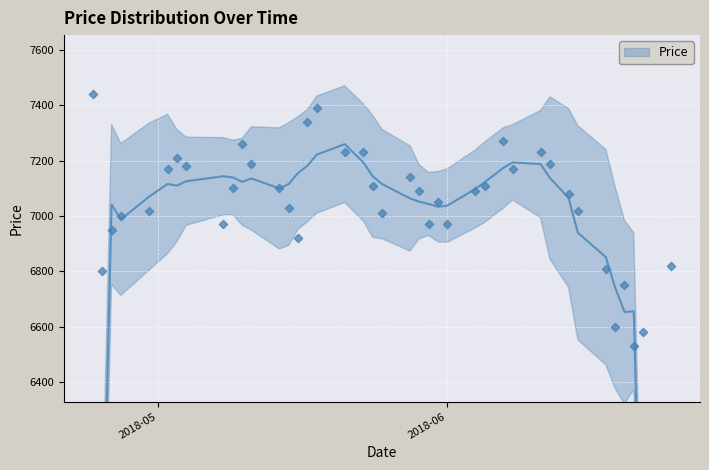

Approximately how many times larger is the value at 2018-06-05 compared to 2018-05-16?

1.0